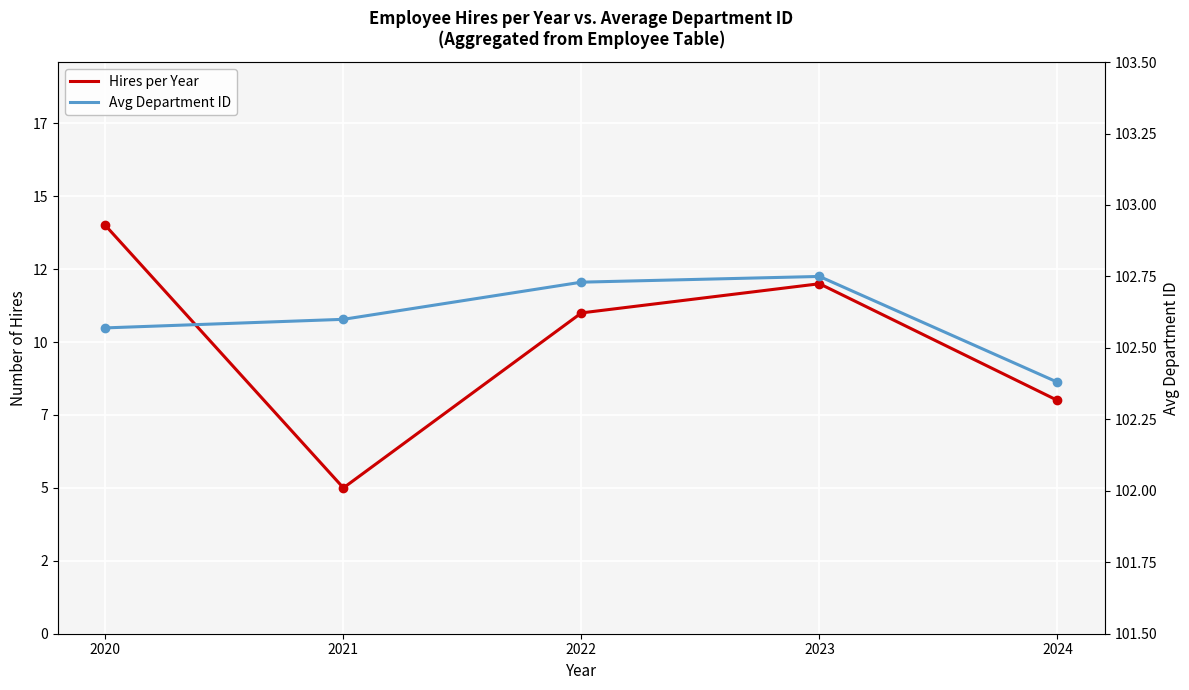

Reading left to right, list all the values displayed in this chart.

Hires per Year: 2020=14.0	2021=5.0	2022=11.0	2023=12.0	2024=8.0
Avg Department ID: 2020=102.6	2021=102.6	2022=102.7	2023=102.8	2024=102.4